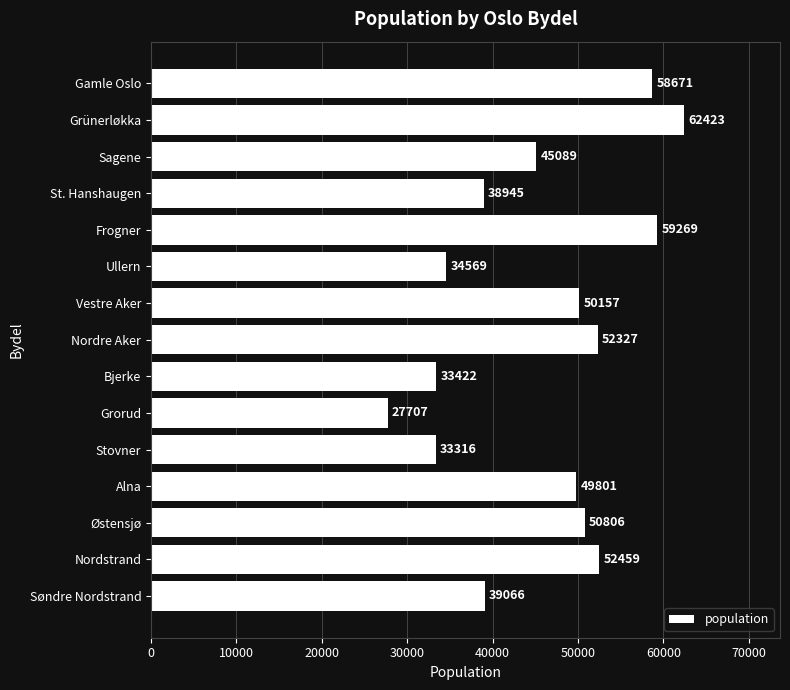

What is the greatest value displayed?

62423